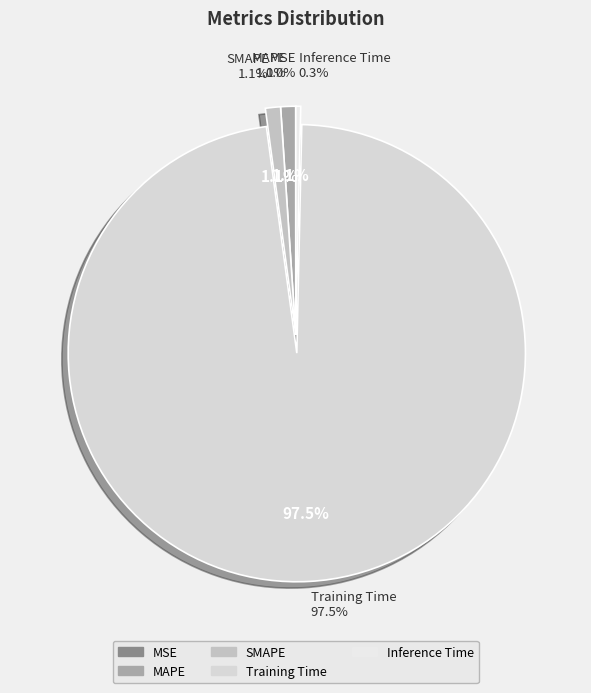

What percentage is the MAPE slice, to the nearest percent?

1%